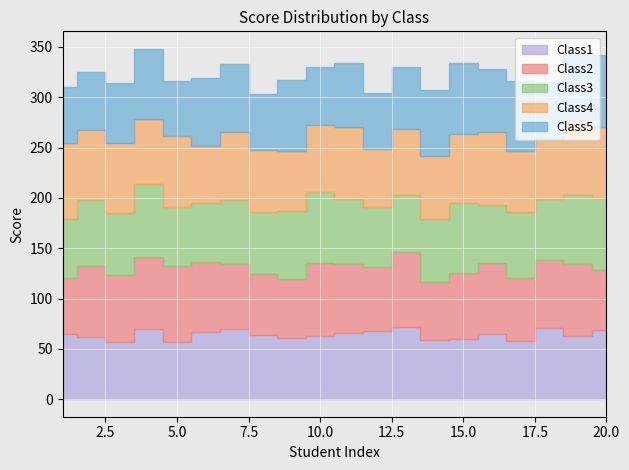

True or false: Class3 has a value of 127 at 10.

False